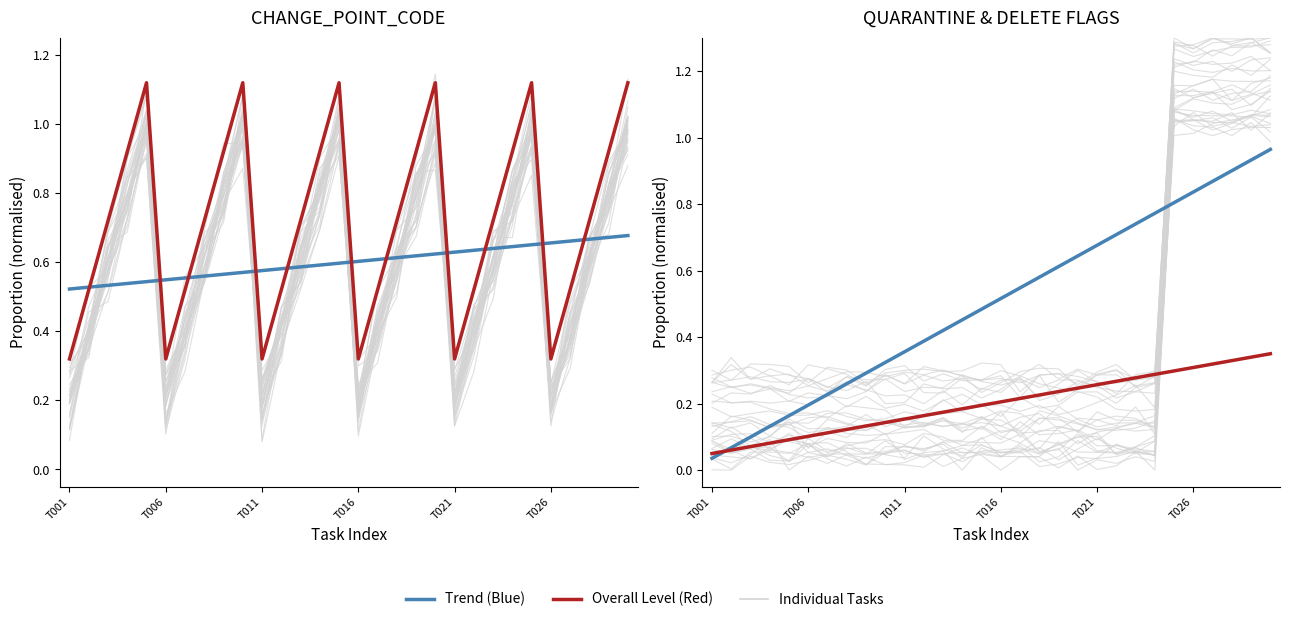

How many intersections are there between CHANGE_POINT_CODE trend and Overall level?

11